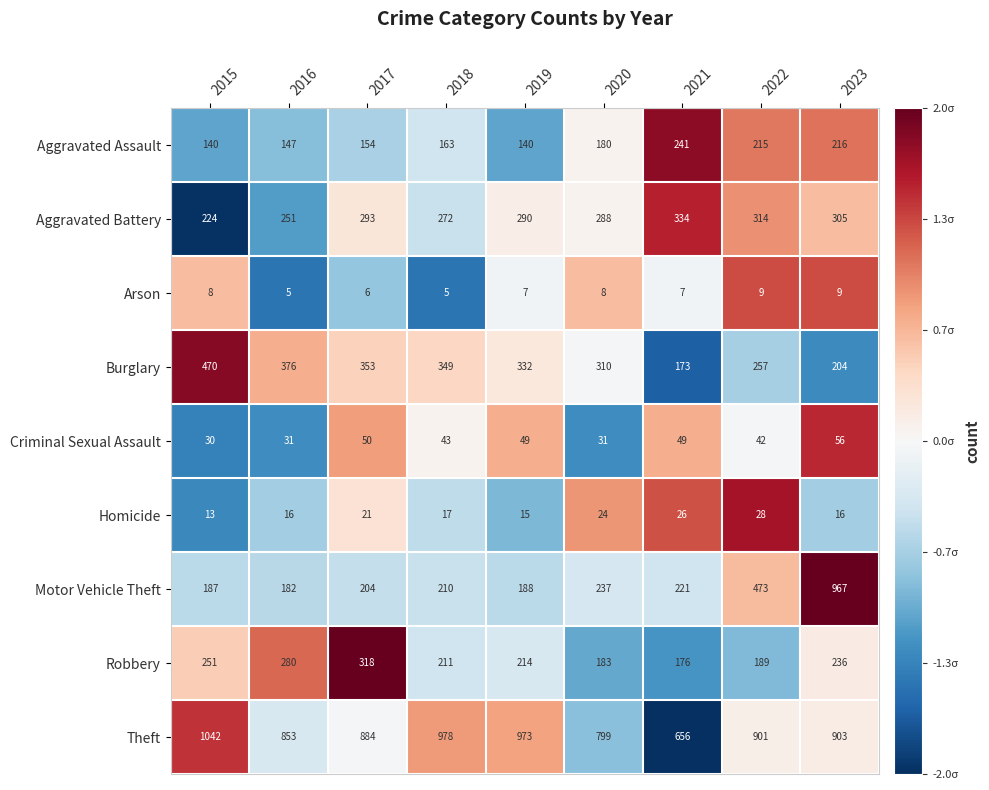

What is the maximum value shown in the chart?

1042